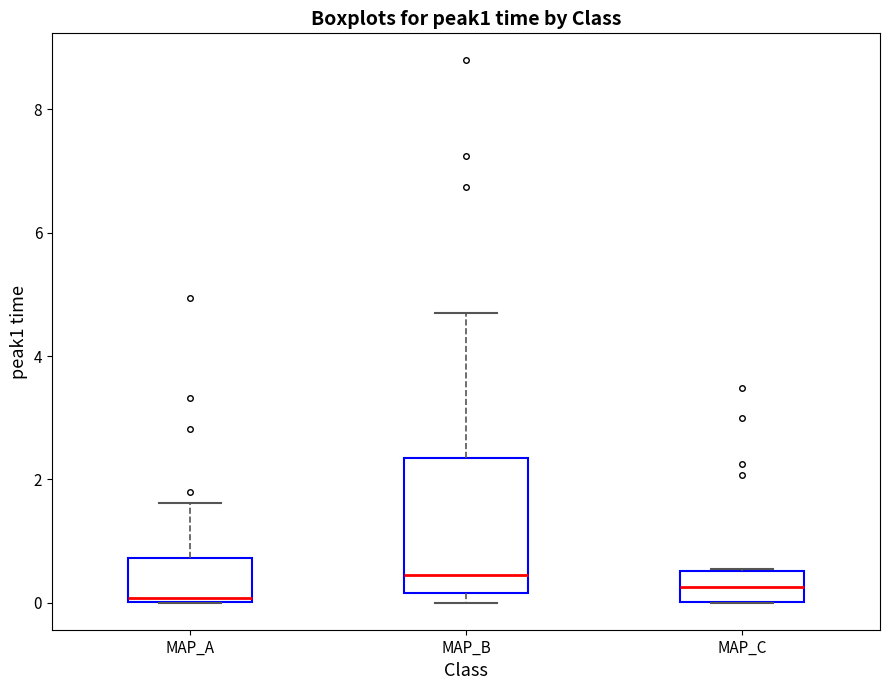

Reading left to right, read every box against the y-axis: the position of its median line, the range the box covers, and the ends of its whiskers. The values are not printed on the chart, so give them approximately, as read against the axis.

MAP_A: median 0.0 (just above the box's lower edge), box 0.0 to 0.8, whiskers 0.0 to 1.6
MAP_B: median 0.4, box 0.2 to 2.4, whiskers 0.0 to 4.8
MAP_C: median 0.2, box 0.0 to 0.6, whiskers 0.0 to 0.6